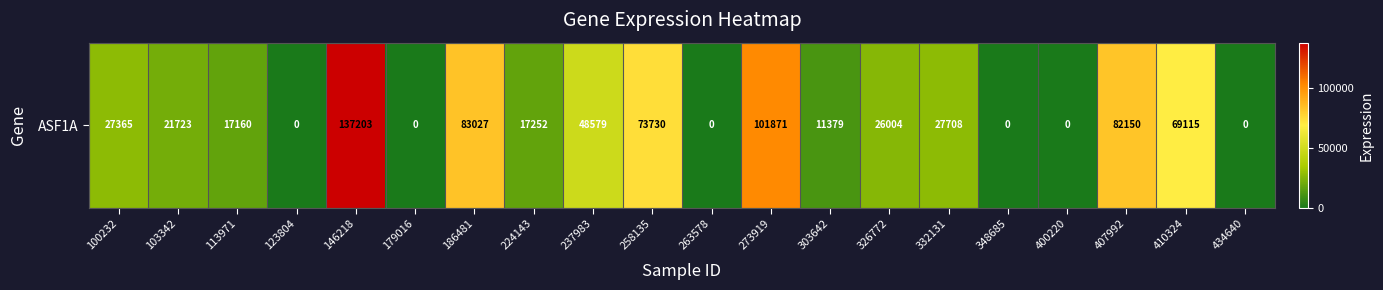

How many values are below 26004?

10